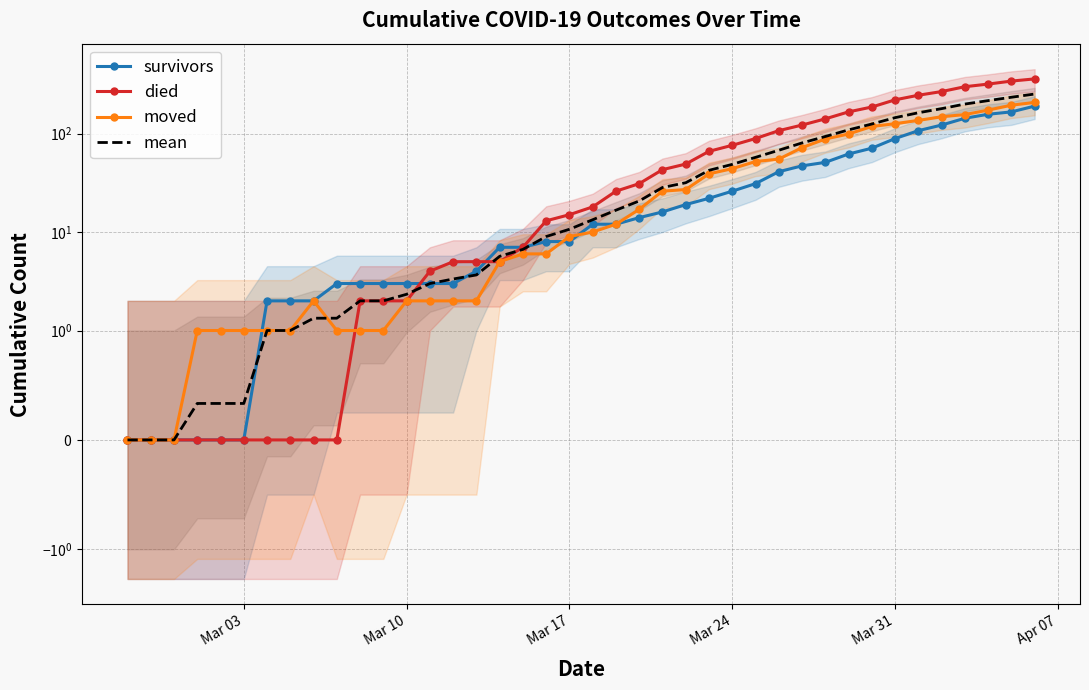

What is the difference between the maximum and minimum values in the survivors series?

190.0